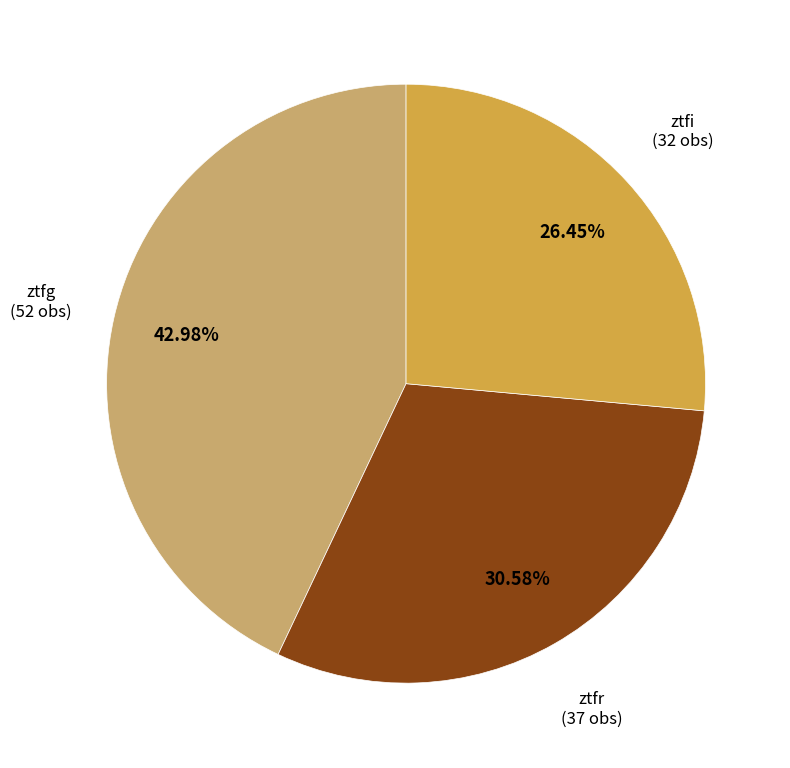

How many slices are in this pie chart?

3